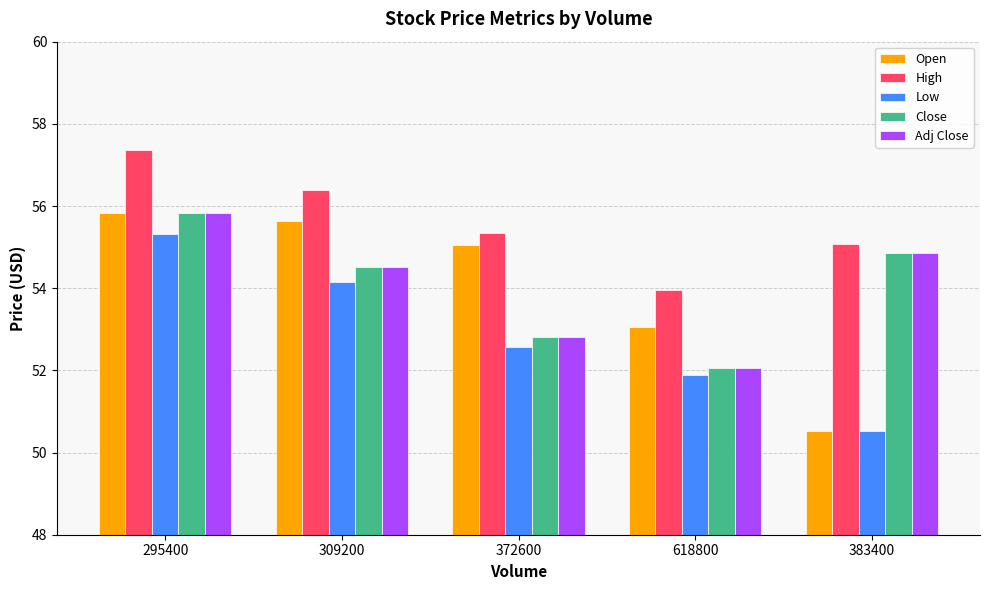

The Open series shows 83.5 at 309200. True or false?

False